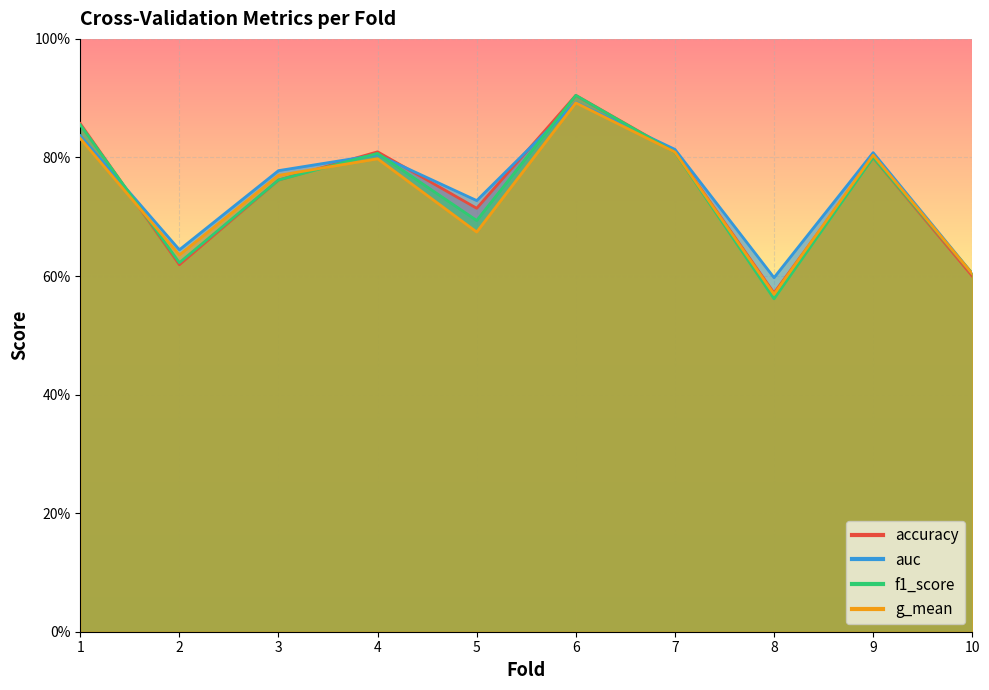

Rank the categories by g_mean value from lowest to highest.

8, 10, 2, 5, 3, 4, 9, 7, 1, 6